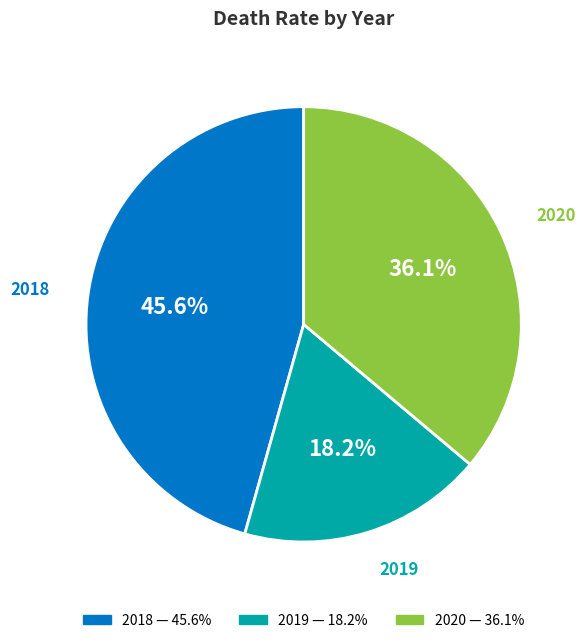

Is the sum of 2018 and 2019 greater than half?

Yes